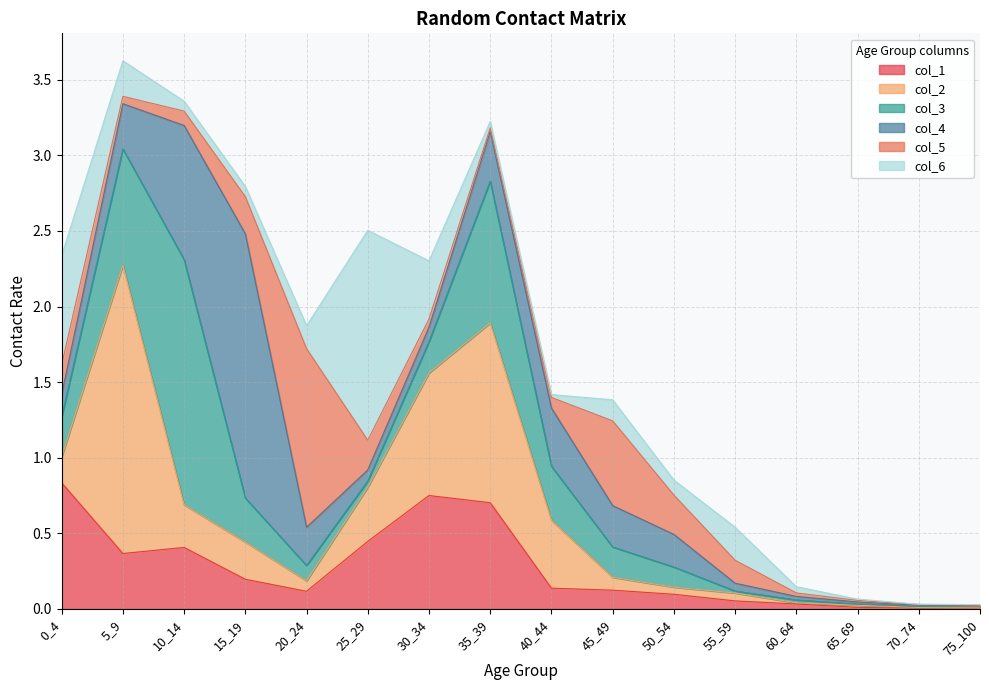

Reading right to left, extract all data points from this chart.

col_1: 75_100=0.0	70_74=0.0	65_69=0.0	60_64=0.0	55_59=0.1	50_54=0.1	45_49=0.1	40_44=0.1	35_39=0.7	30_34=0.8	25_29=0.4	20_24=0.1	15_19=0.2	10_14=0.4	5_9=0.4	0_4=0.8
col_2: 75_100=0.0	70_74=0.0	65_69=0.0	60_64=0.0	55_59=0.1	50_54=0.0	45_49=0.1	40_44=0.4	35_39=1.2	30_34=0.8	25_29=0.4	20_24=0.1	15_19=0.2	10_14=0.3	5_9=1.9	0_4=0.2
col_3: 75_100=0.0	70_74=0.0	65_69=0.0	60_64=0.0	55_59=0.0	50_54=0.1	45_49=0.2	40_44=0.4	35_39=0.9	30_34=0.2	25_29=0.0	20_24=0.1	15_19=0.3	10_14=1.6	5_9=0.8	0_4=0.3
col_4: 75_100=0.0	70_74=0.0	65_69=0.0	60_64=0.0	55_59=0.1	50_54=0.2	45_49=0.3	40_44=0.4	35_39=0.3	30_34=0.1	25_29=0.1	20_24=0.3	15_19=1.7	10_14=0.9	5_9=0.3	0_4=0.1
col_5: 75_100=0.0	70_74=0.0	65_69=0.0	60_64=0.0	55_59=0.2	50_54=0.3	45_49=0.6	40_44=0.1	35_39=0.0	30_34=0.1	25_29=0.2	20_24=1.2	15_19=0.2	10_14=0.1	5_9=0.0	0_4=0.2
col_6: 75_100=0.0	70_74=0.0	65_69=0.0	60_64=0.0	55_59=0.2	50_54=0.1	45_49=0.1	40_44=0.0	35_39=0.0	30_34=0.4	25_29=1.4	20_24=0.2	15_19=0.1	10_14=0.1	5_9=0.2	0_4=0.7